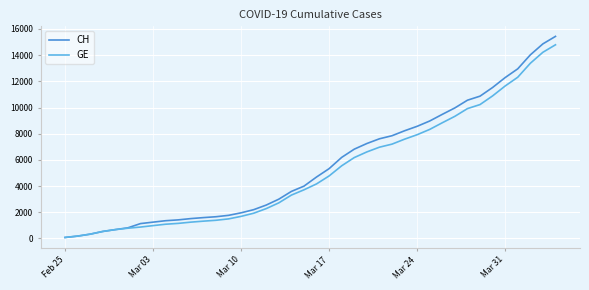

Which series has the largest range (max minus min)?

CH